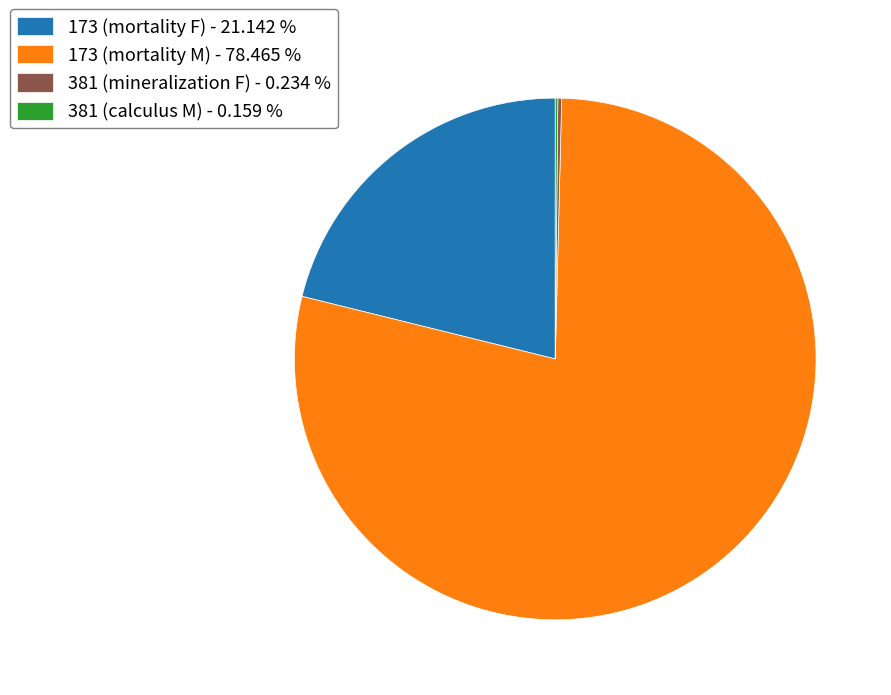

Between 173 (mortality F) - 21.142 % and 173 (mortality M) - 78.465 %, which is larger?

173 (mortality M) - 78.465 %